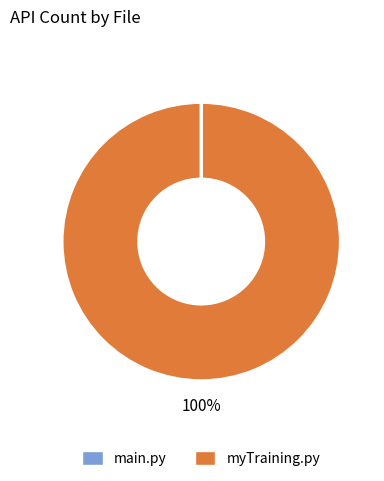

What percentage is the myTraining.py slice, to the nearest percent?

100%